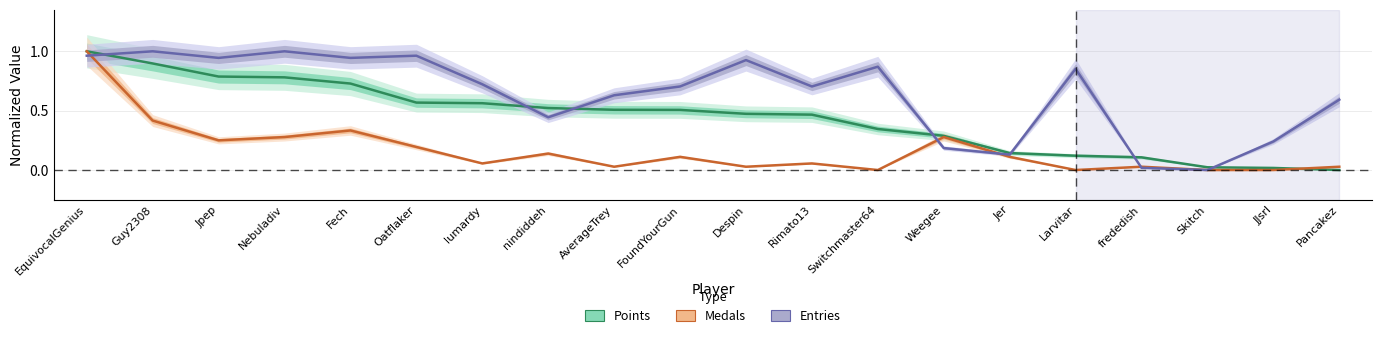

Count the number of categories in the chart.

20